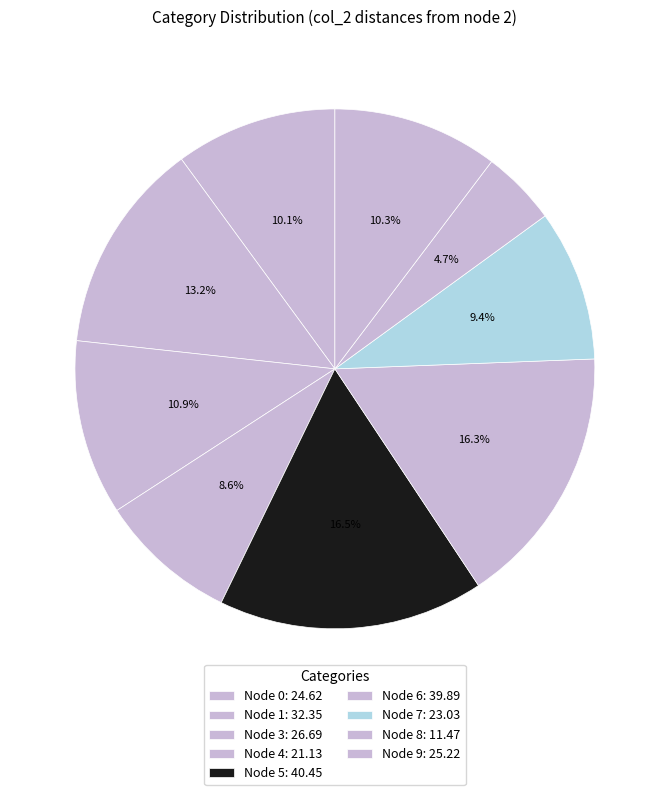

How many segments does this pie chart have?

9